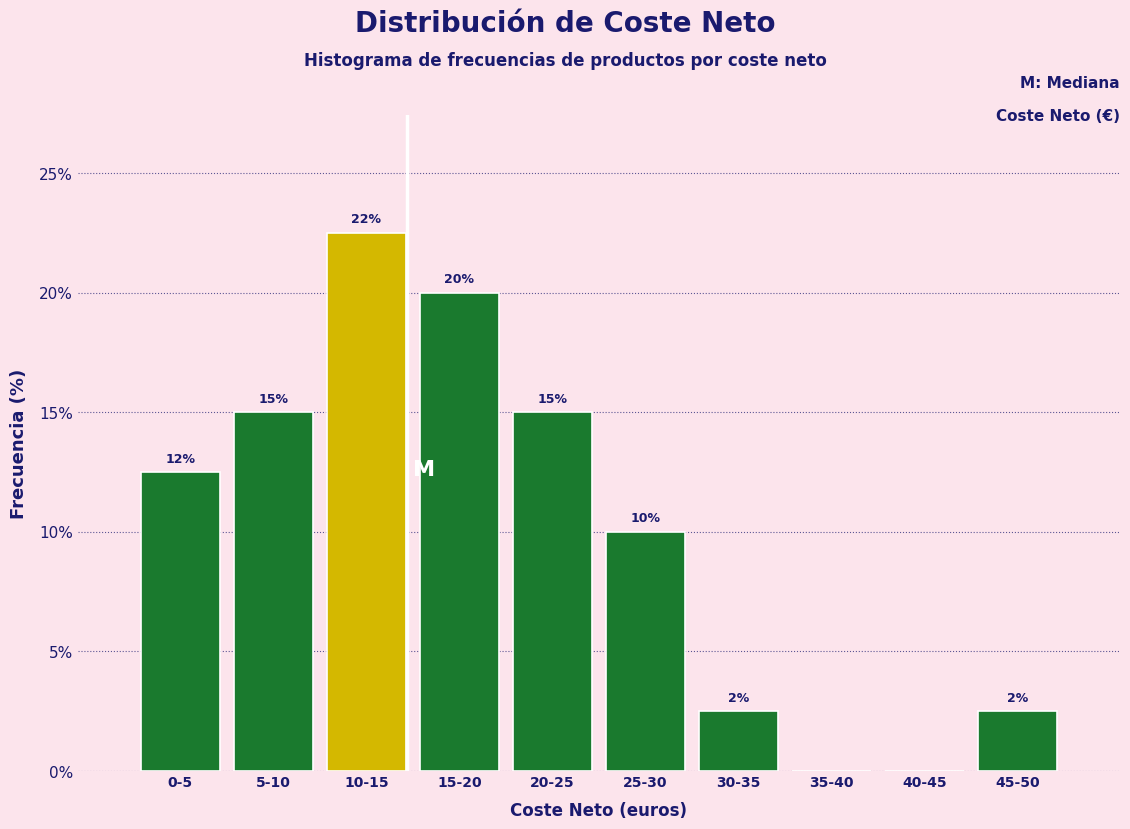

What value does the data have at 0-5?

12.5